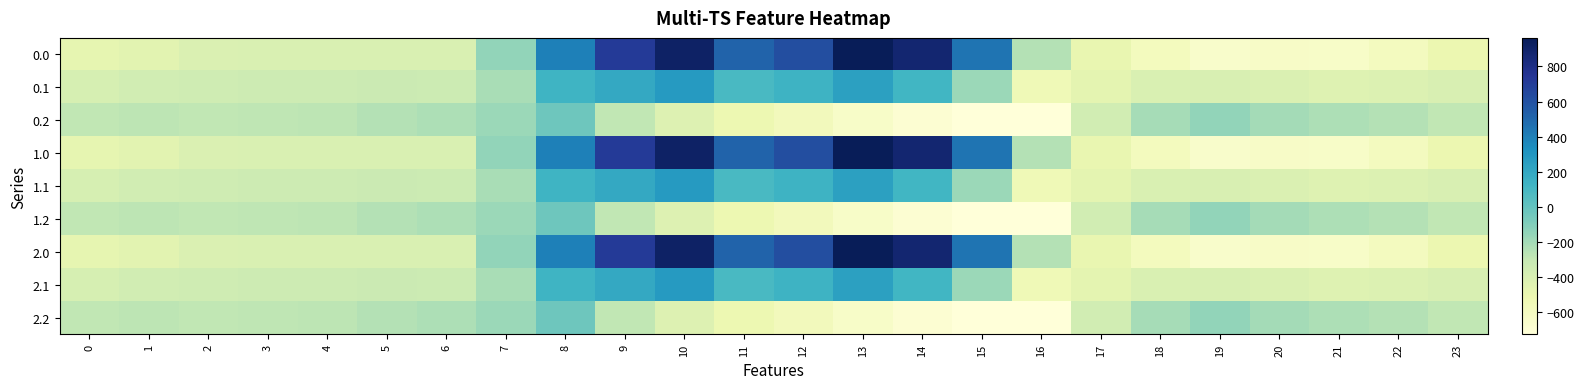

Which label corresponds to the largest value in the chart?

13